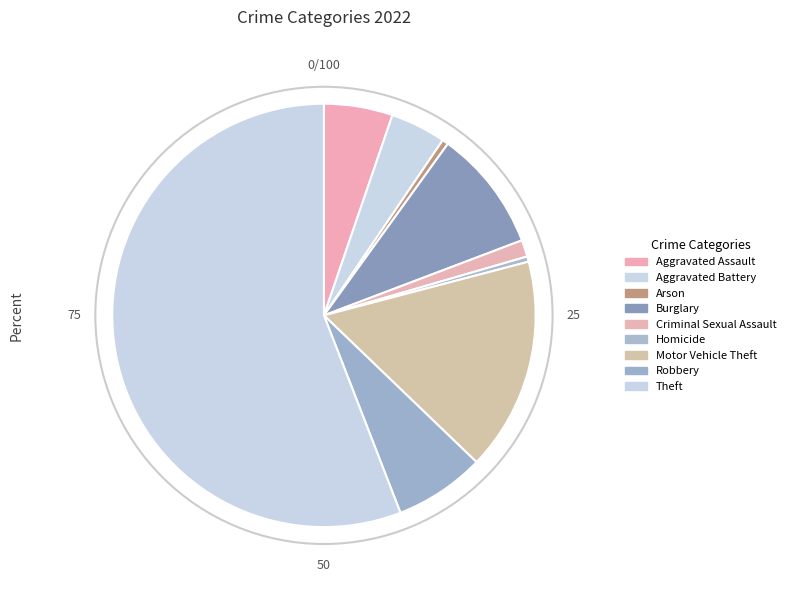

Which slice represents more than half of the pie?

Theft